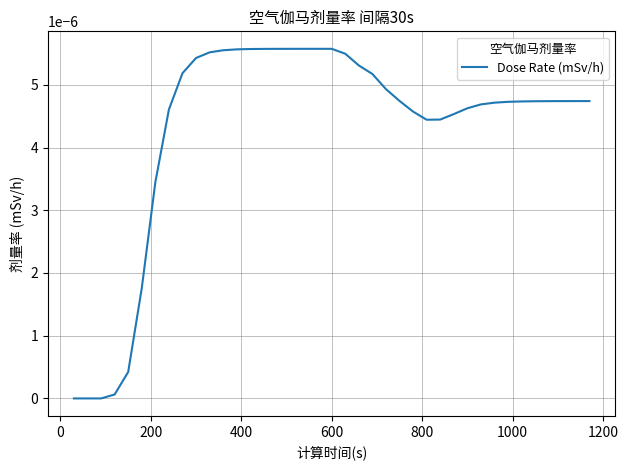

How many lines are shown in the chart?

1